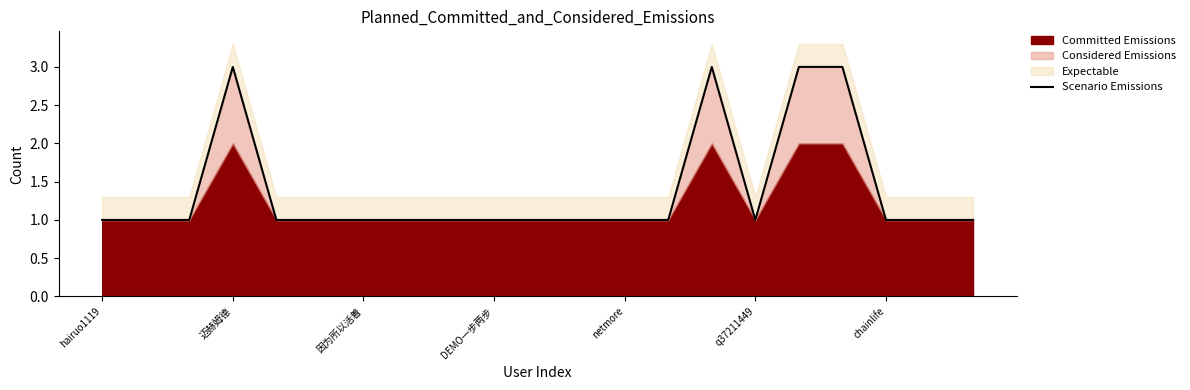

What is the minimum value shown in the chart?

1